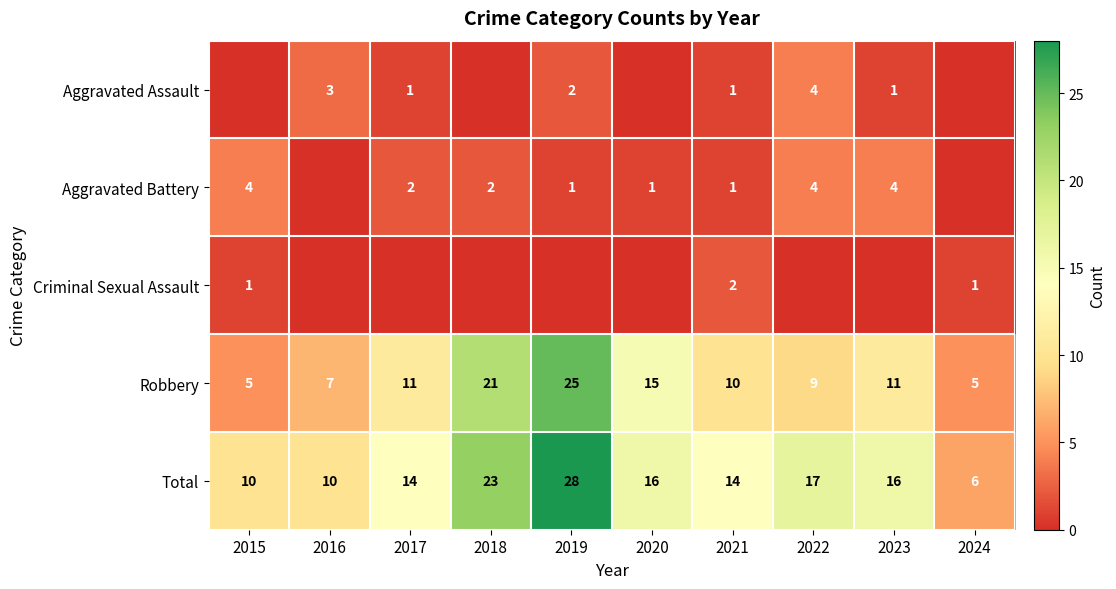

Count the Robbery values in the range 7 to 15.

6